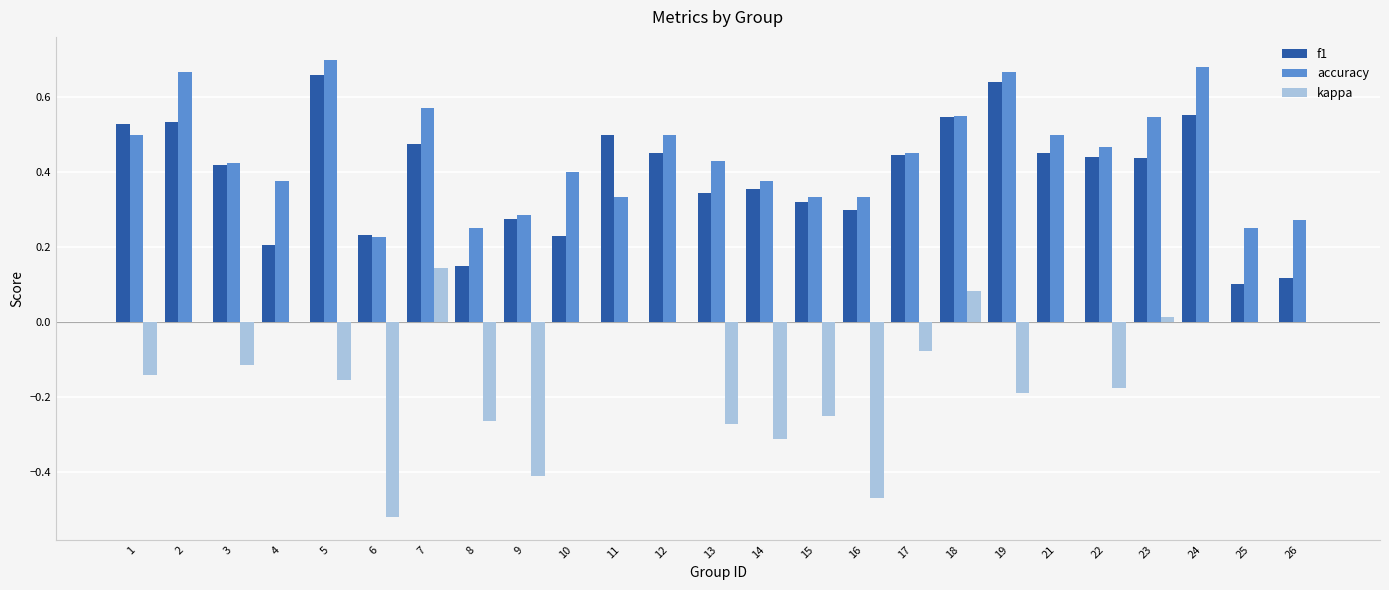

Which series has the largest total across all categories?

accuracy